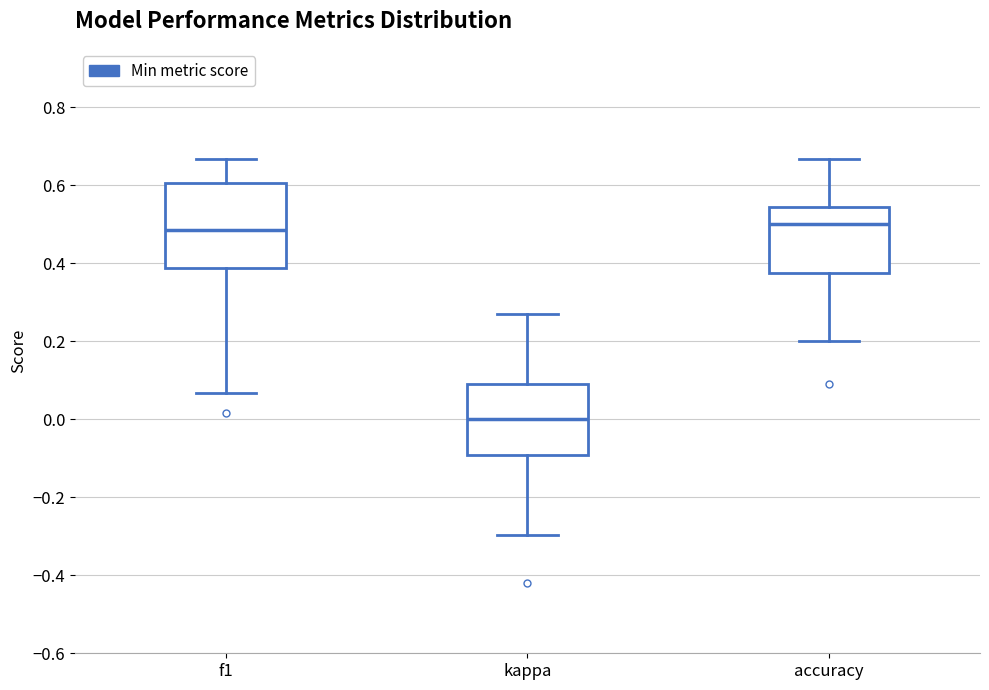

Reading left to right, read every box against the y-axis: the position of its median line, the range the box covers, and the ends of its whiskers. The values are not printed on the chart, so give them approximately, as read against the axis.

f1: median 0.48, box 0.38 to 0.60, whiskers 0.06 to 0.66
kappa: median 0.00, box -0.10 to 0.10, whiskers -0.30 to 0.28
accuracy: median 0.50, box 0.38 to 0.54, whiskers 0.20 to 0.66